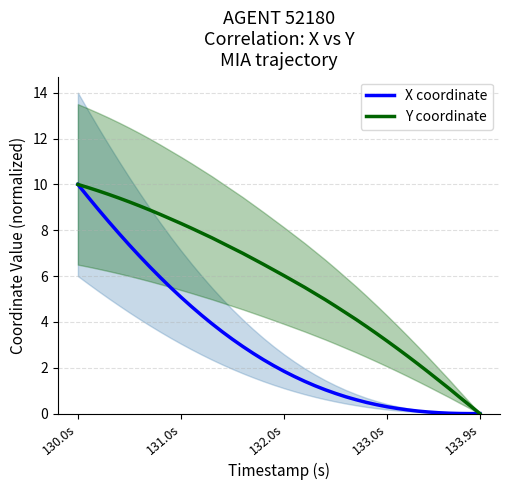

Rank the series by their average value, from highest to lowest.

Y coordinate, X coordinate